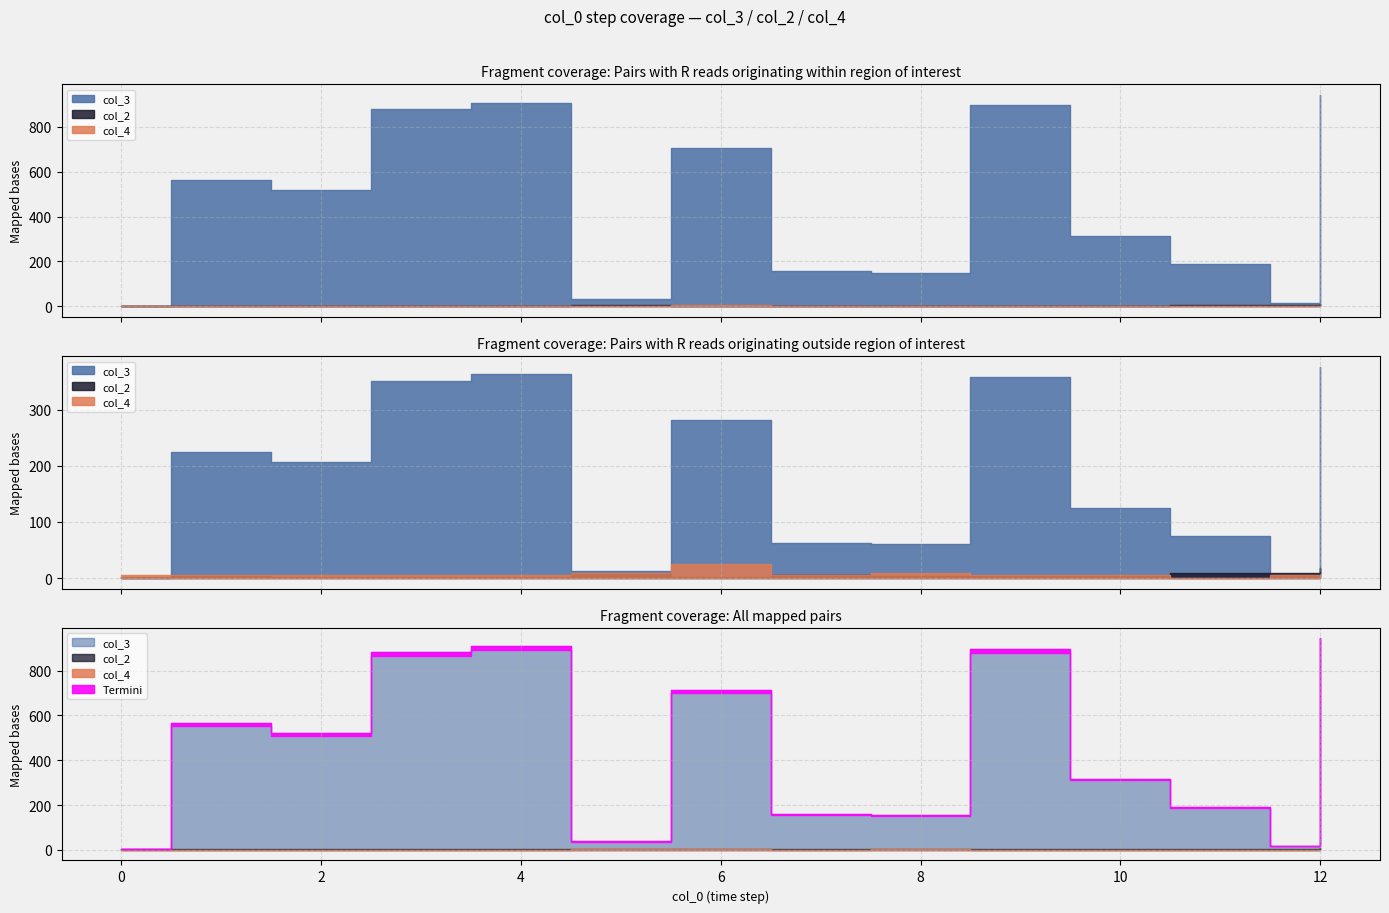

The value of col_3 at 2 is 518. True or false?

True